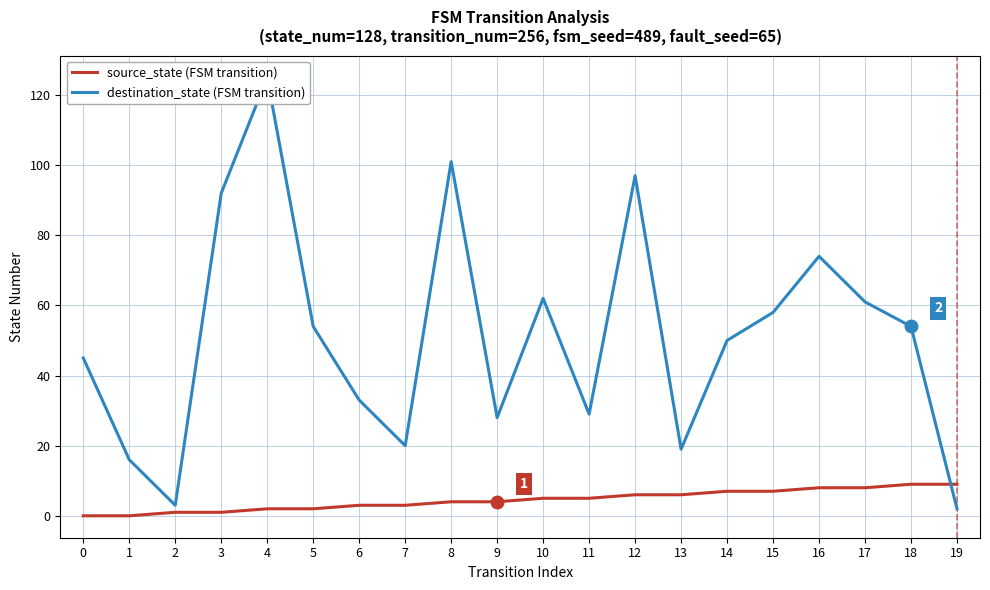

How many intersections are there between source_state (FSM transition) and destination_state (FSM transition)?

1